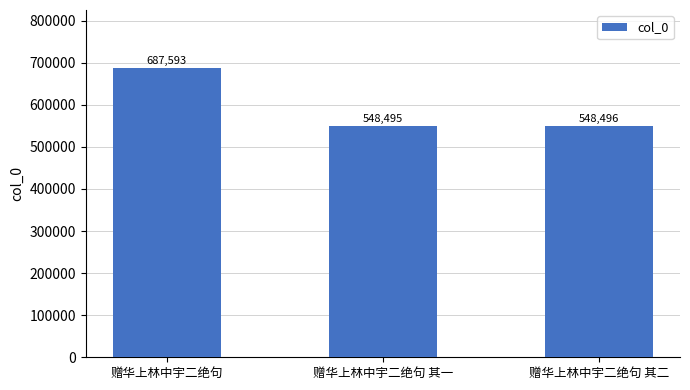

True or false: the data shows 999928 at 赠华上林中宇二绝句.

False